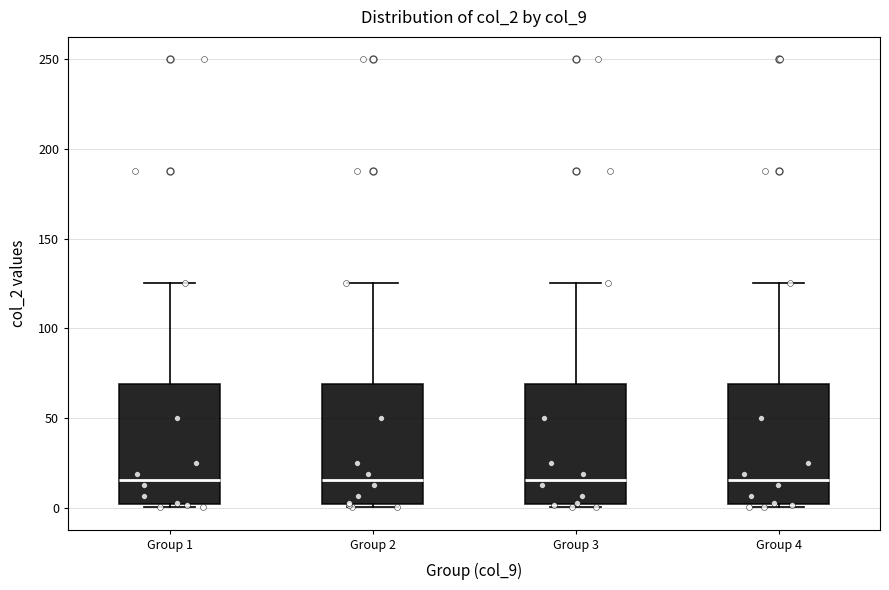

Reading left to right, read every box against the y-axis: the position of its median line, the range the box covers, and the ends of its whiskers. The values are not printed on the chart, so give them approximately, as read against the axis.

Group 1: median 15, box 0 to 70, whiskers 0 (just below the box's lower edge) to 125
Group 2: median 15, box 0 to 70, whiskers 0 (just below the box's lower edge) to 125
Group 3: median 15, box 0 to 70, whiskers 0 (just below the box's lower edge) to 125
Group 4: median 15, box 0 to 70, whiskers 0 (just below the box's lower edge) to 125